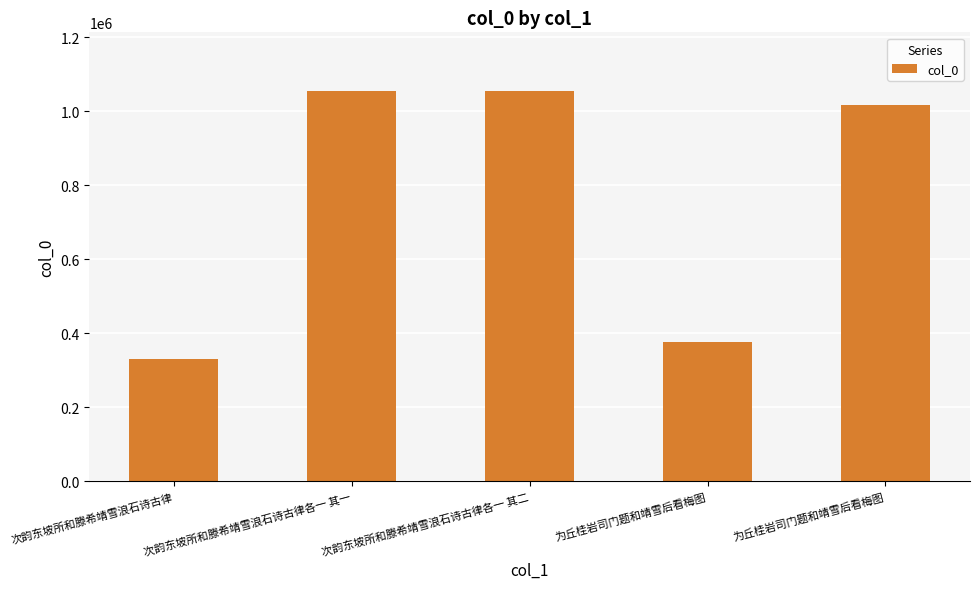

Are the bars grouped side by side (vs. stacked)?

No